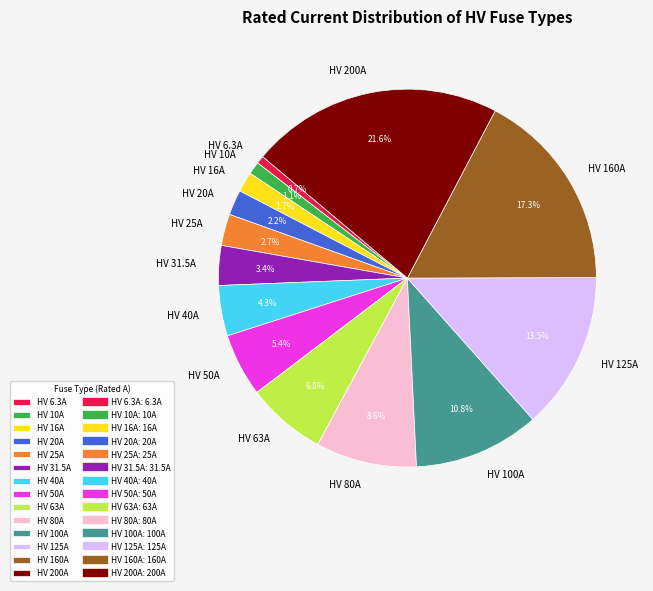

Which category has the biggest portion of the pie?

HV 200A